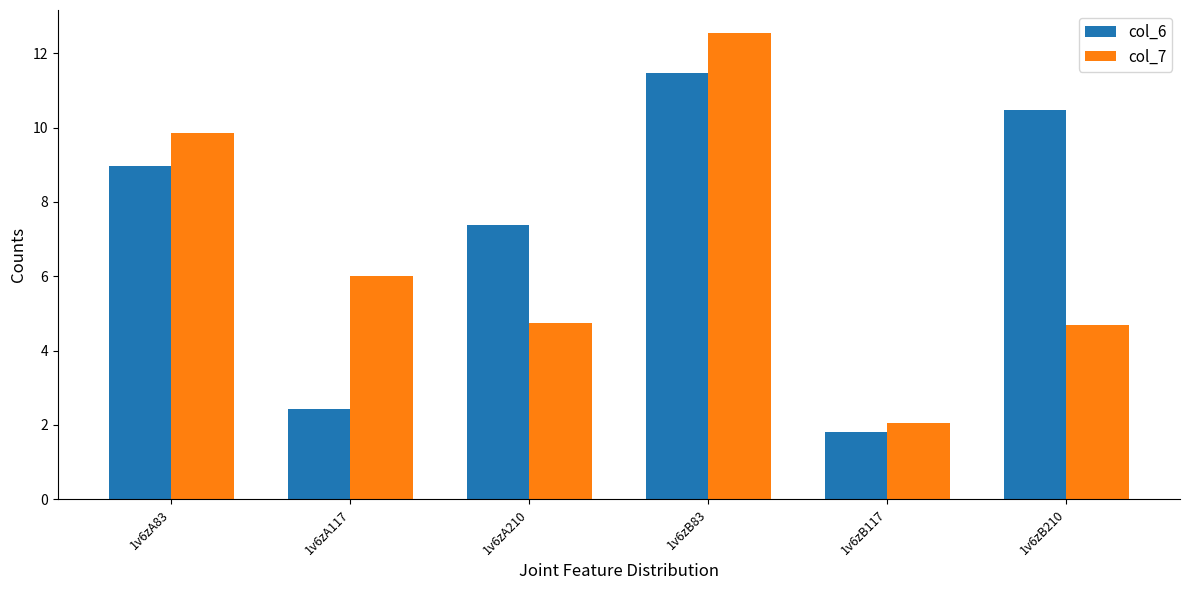

Rank the series by their average value, from lowest to highest.

col_7, col_6